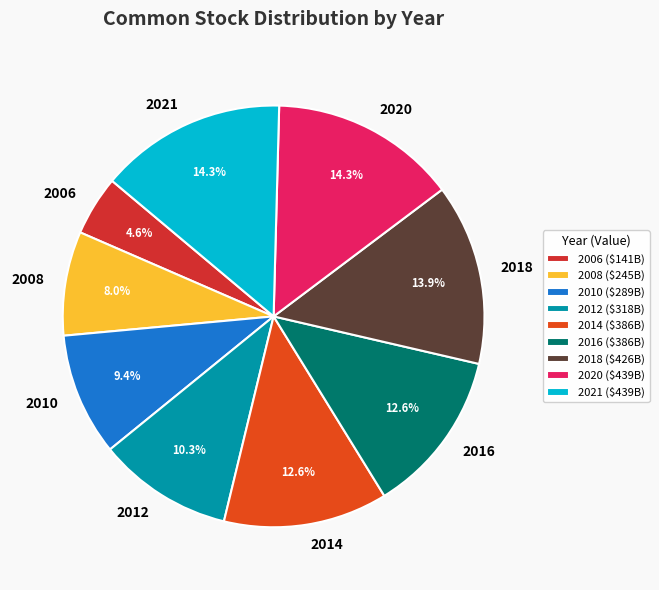

Is there any slice that represents more than half of the pie?

No